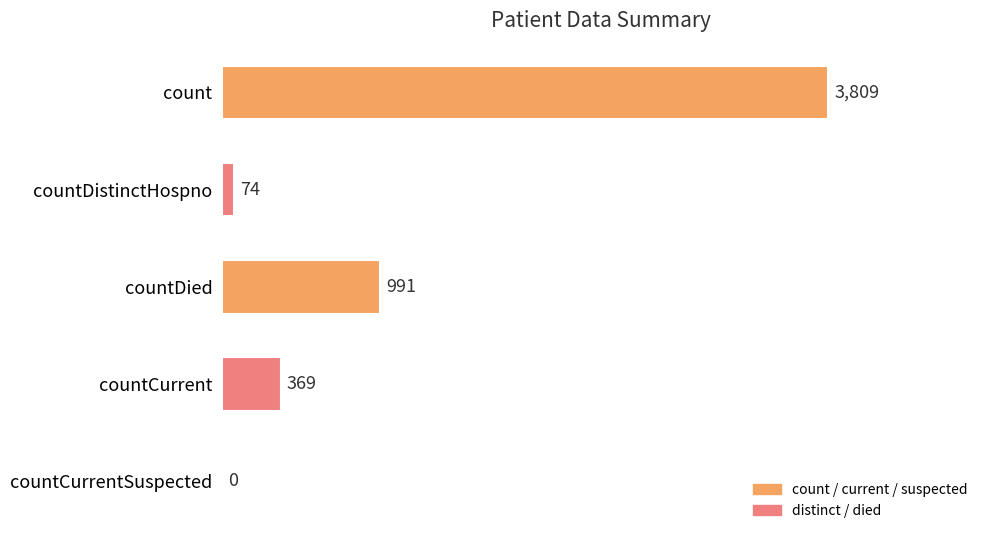

The value at countCurrentSuspected is 0. True or false?

True